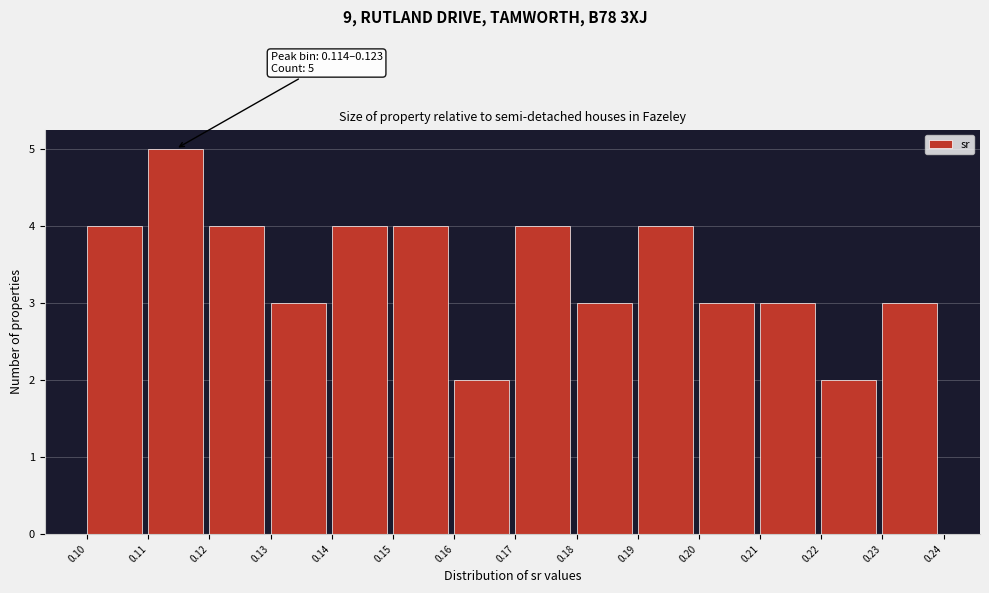

Reading left to right, extract all data points from this chart.

4	5	4	3	4	4	2	4	3	4	3	3	2	3